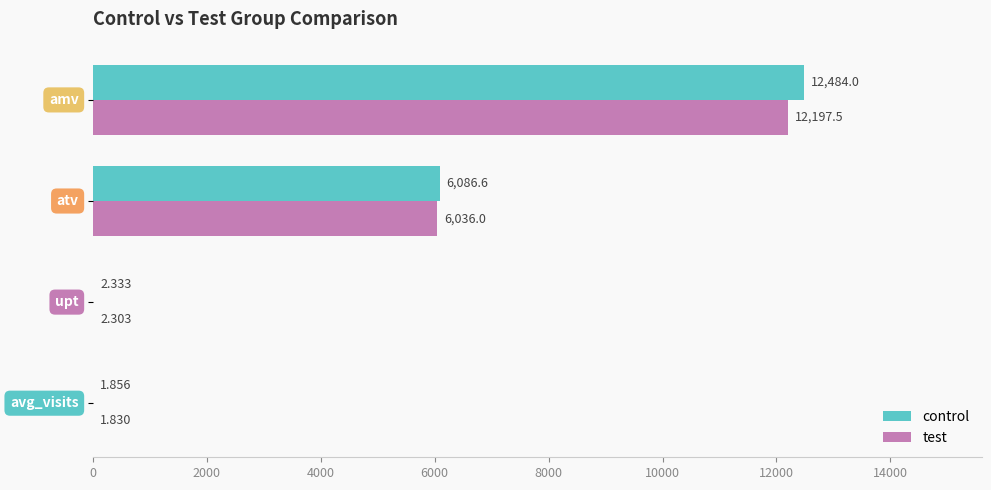

What is the greatest value displayed?

12484.0